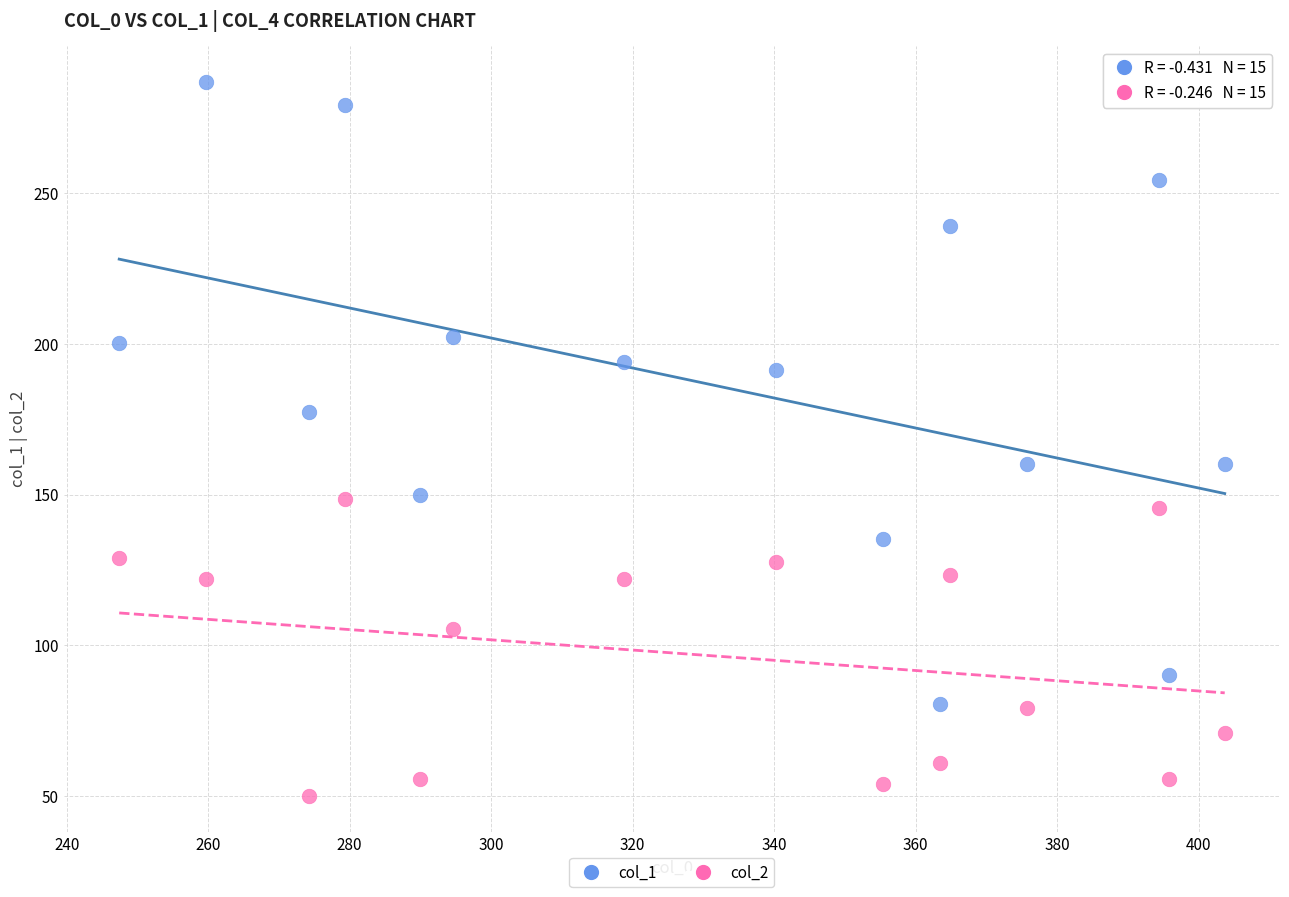

What are all the series names shown in the legend?

col_1, col_2